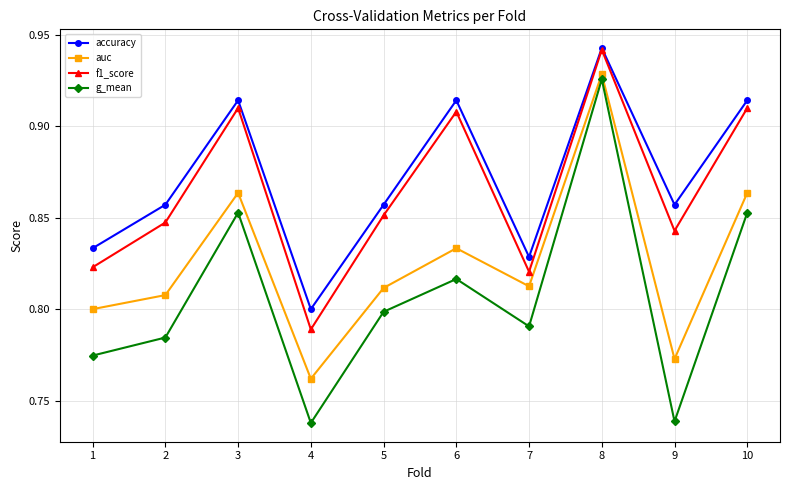

Which series has the largest range (max minus min)?

g_mean